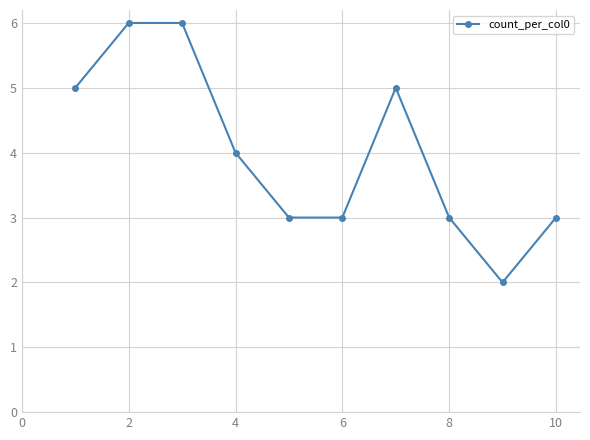

Does the chart display data point markers on the line(s)?

Yes